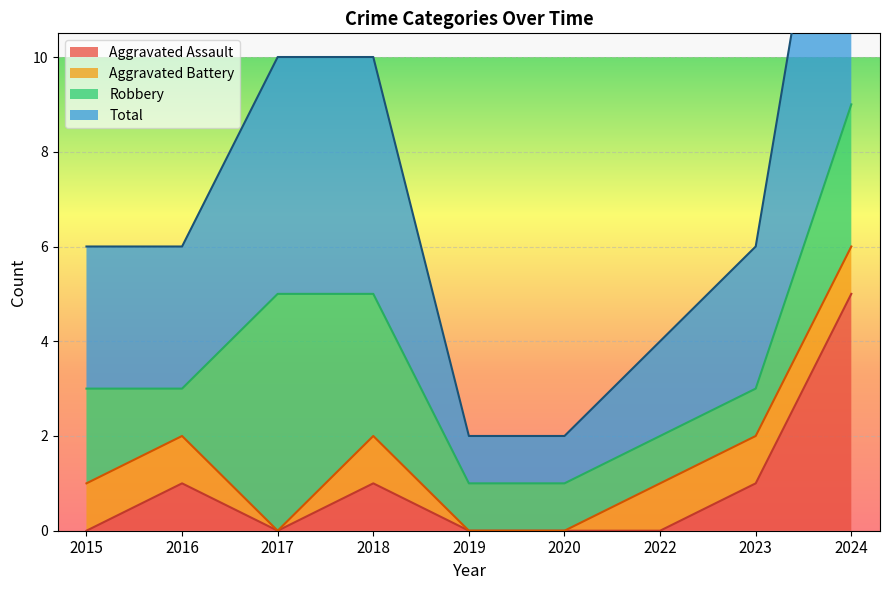

At which label does Total reach its peak?

2024